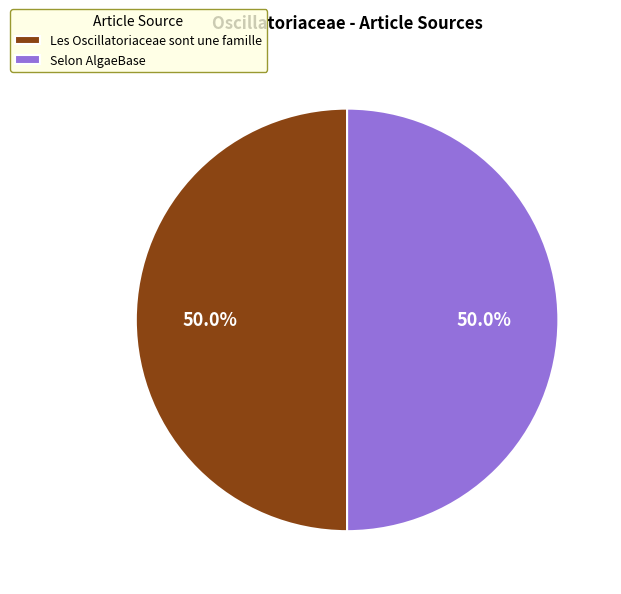

What is the ratio of the value at Les Oscillatoriaceae sont une famille to the value at Selon AlgaeBase?

1.0